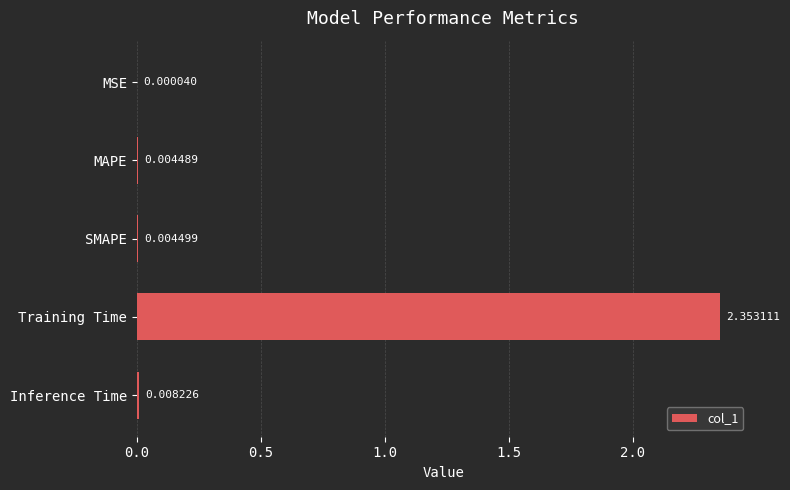

At which category does the chart reach its peak across all series?

Training Time